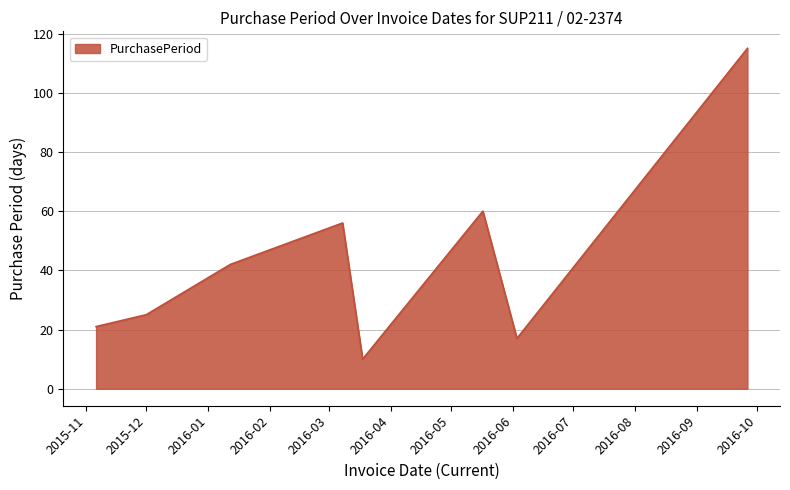

What is the maximum value shown in the chart?

115